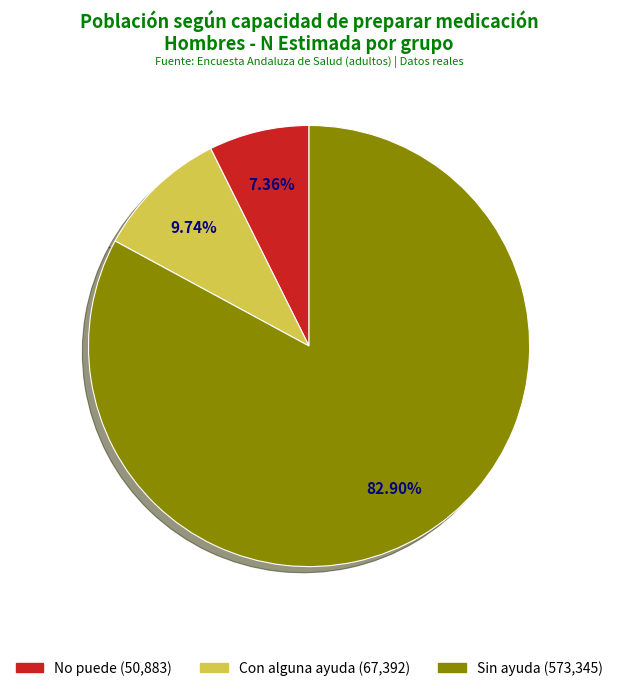

How many slices are in this pie chart?

3